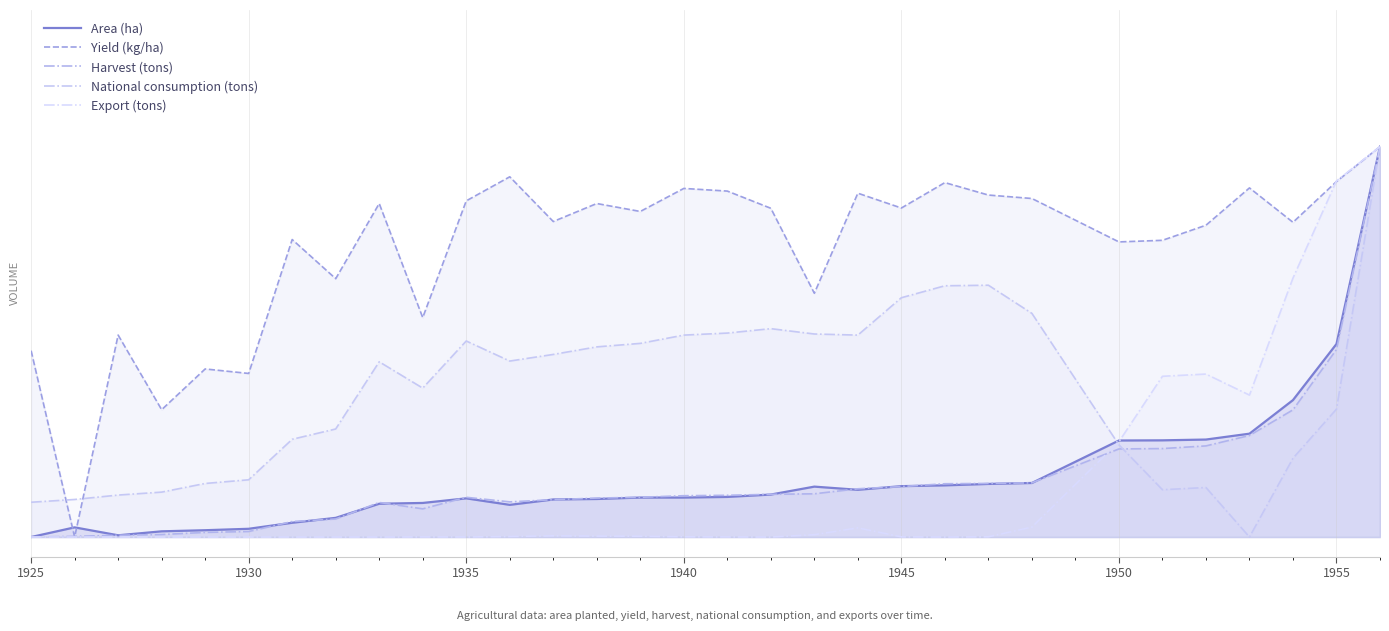

How many times do Export (tons) and Harvest (tons) cross each other?

1